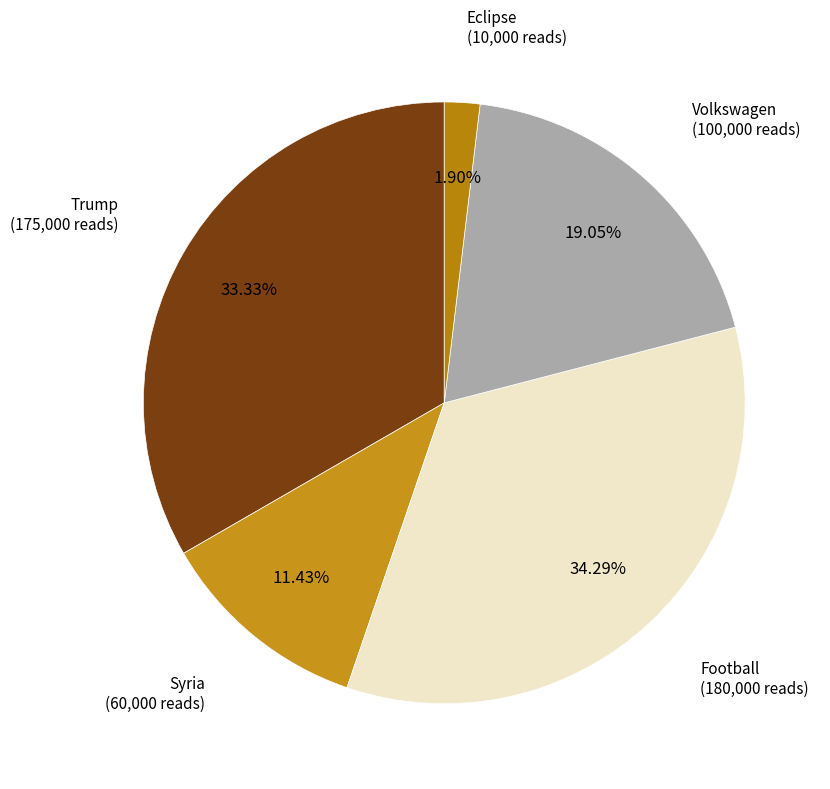

To the nearest percent, what is the difference between the Volkswagen and Eclipse slice percentages?

17%